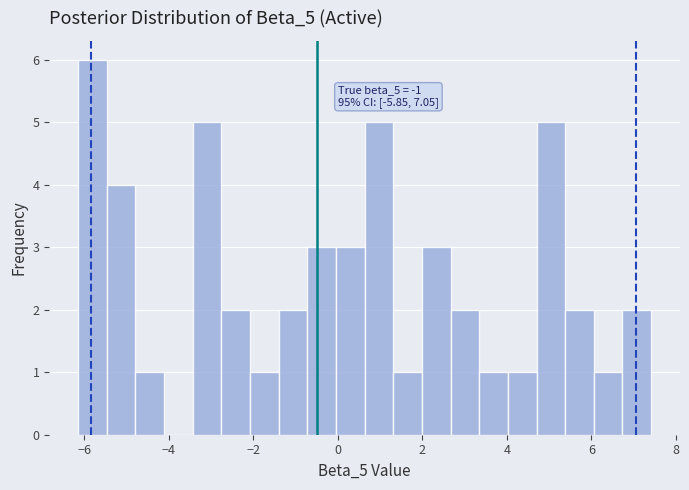

Around what value on the x-axis is the tallest bar? Give the approximate position of its centre, as read against the axis.

-5.8